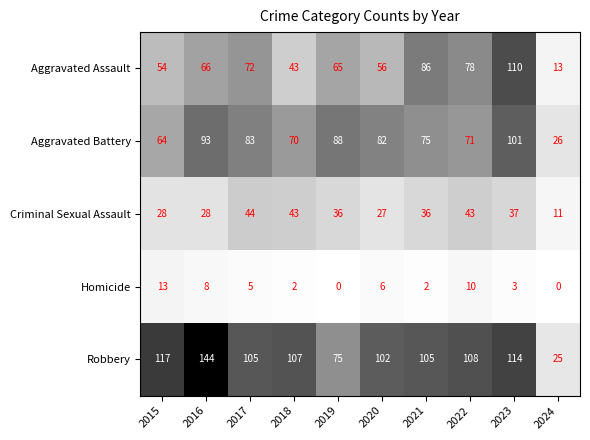

Which series has the largest range (max minus min)?

Robbery